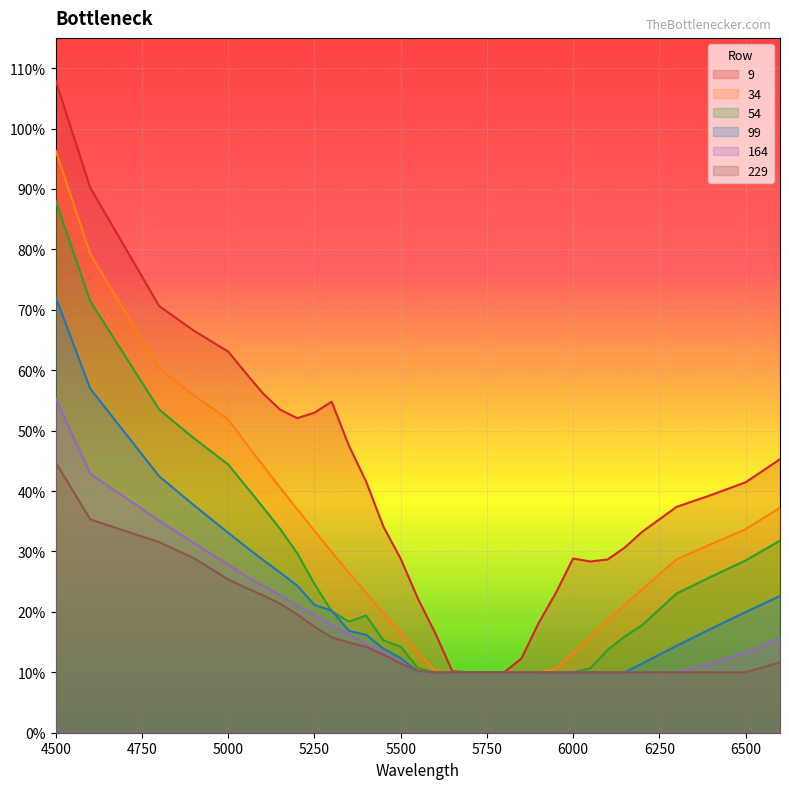

Which category has the highest value in the 164 series?

4500